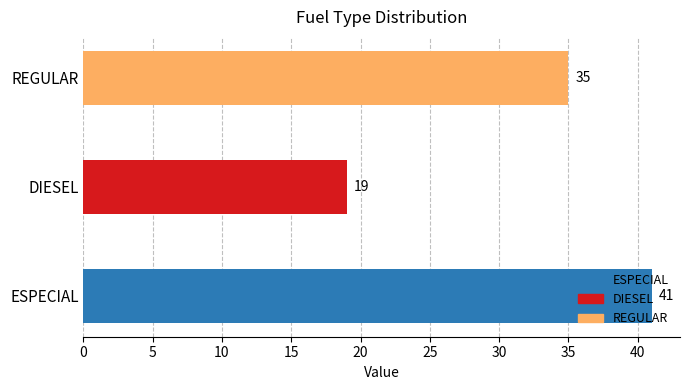

Which has a higher value, DIESEL or ESPECIAL?

ESPECIAL